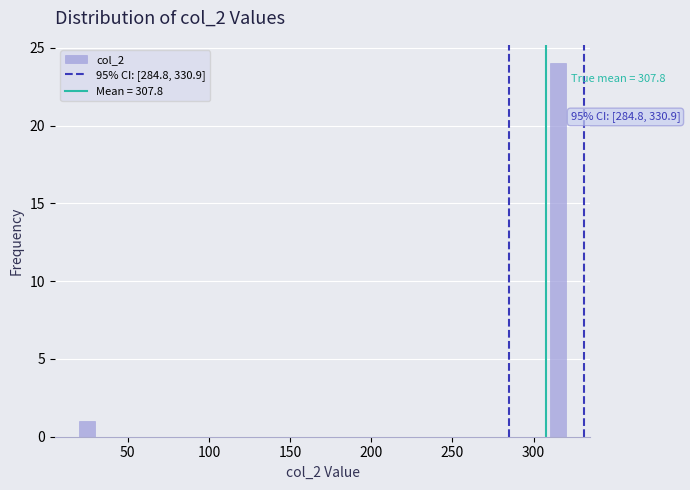

Around what value on the x-axis is the tallest bar? Give the approximate position of its centre, as read against the axis.

315